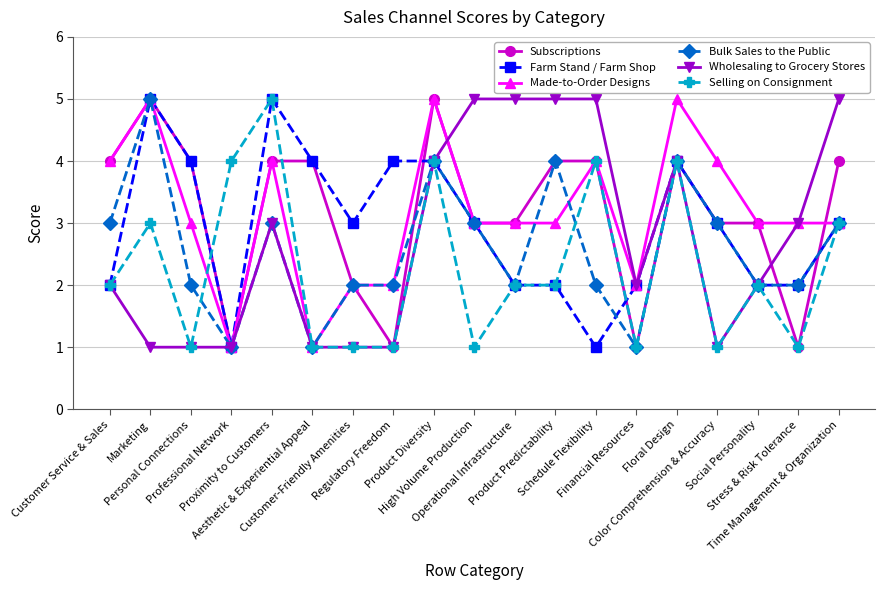

The value of Made-to-Order Designs at Color Comprehension & Accuracy is 1. True or false?

False